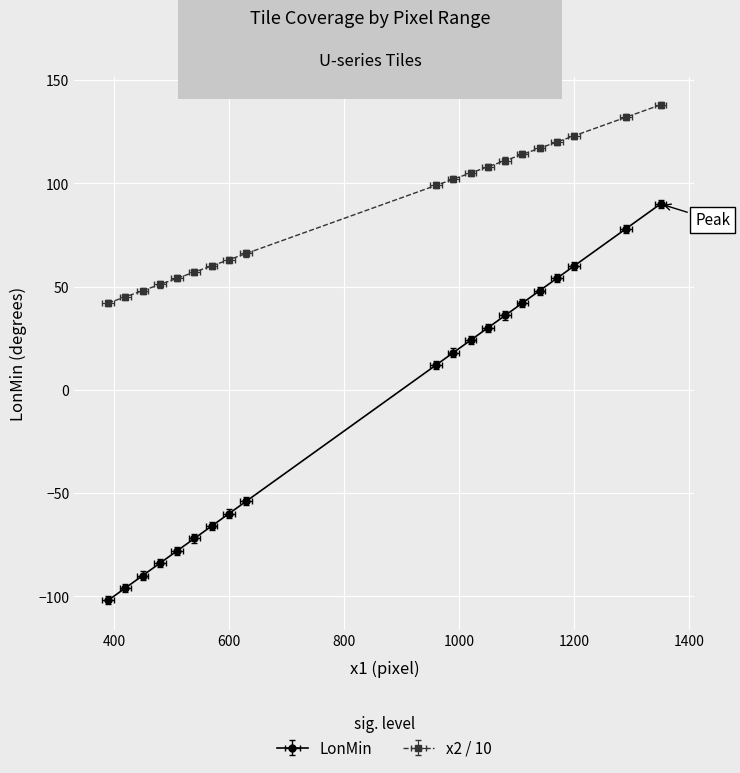

Is this an area chart (filled region under the line)?

No